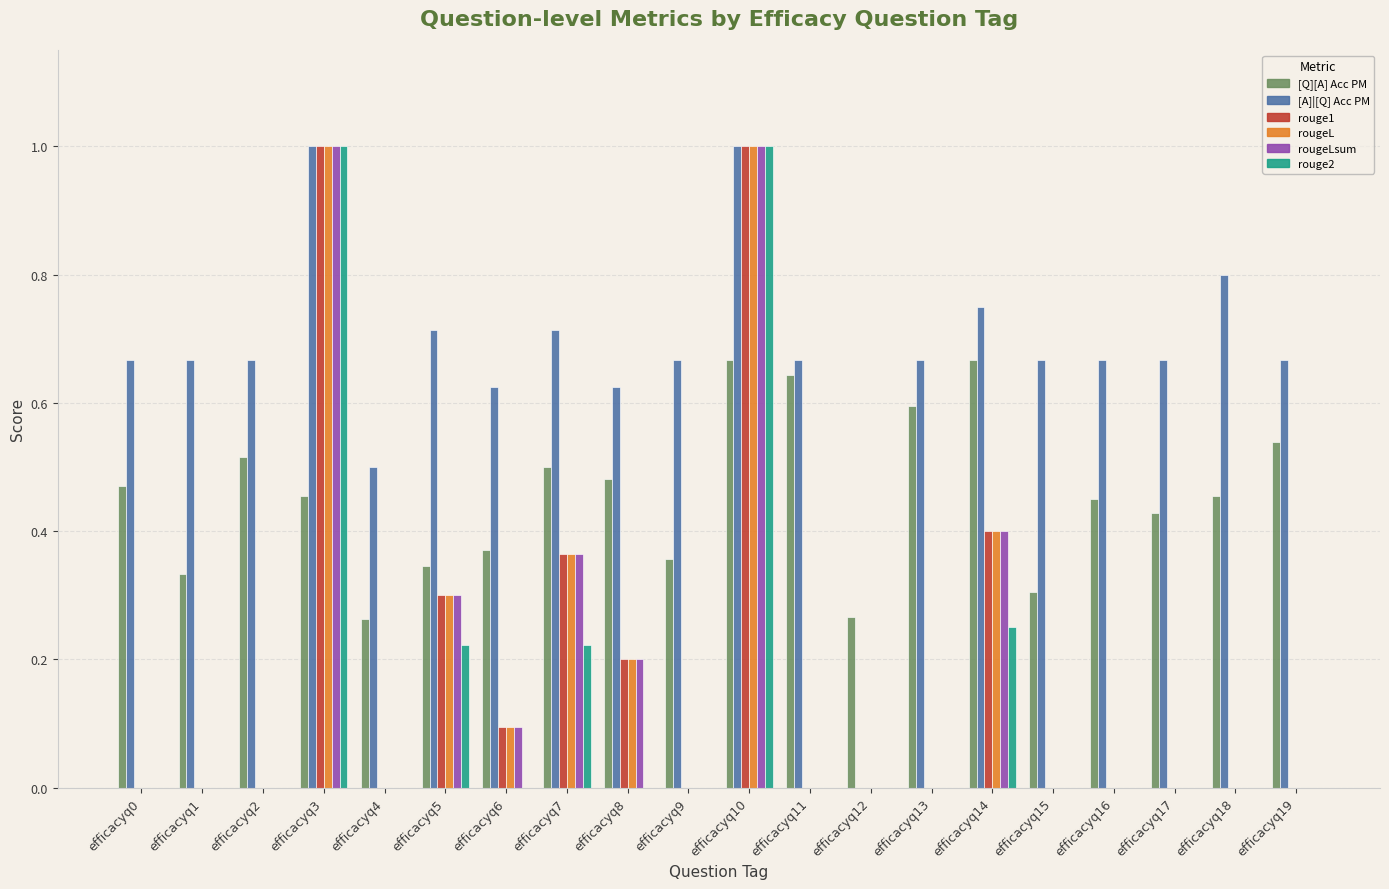

What are all the series names shown in the legend?

[Q][A] Acc PM, [A]|[Q] Acc PM, rouge1, rougeL, rougeLsum, rouge2